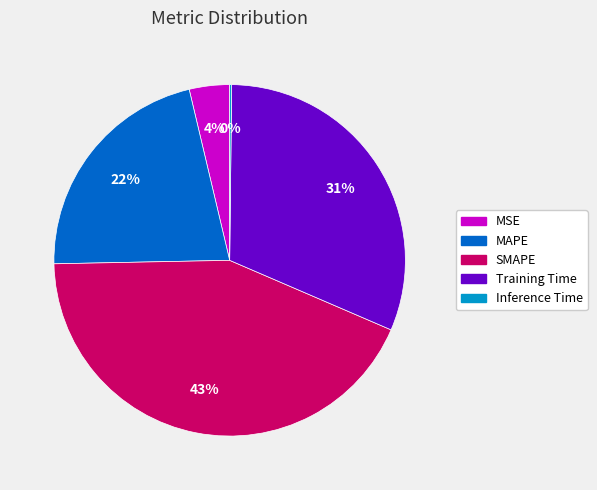

Is it true that Training Time is 46% of the pie?

False